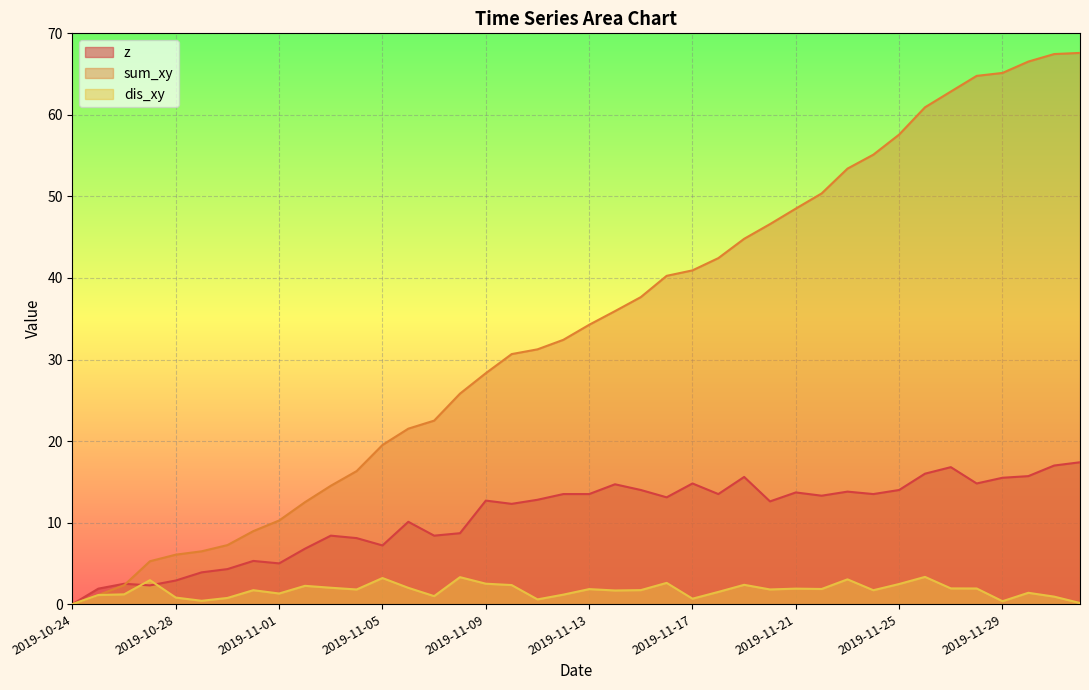

What is the total value across all series at 2019-11-17?

56.4